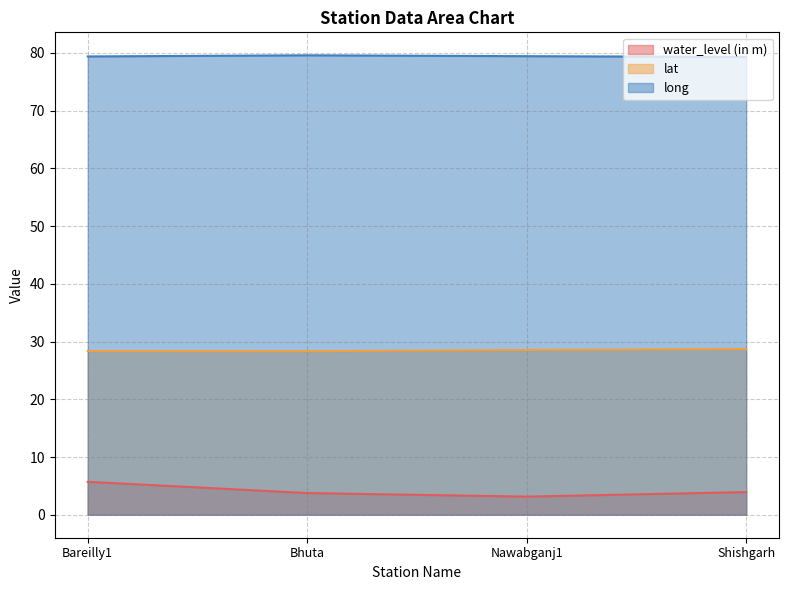

Which has a higher value, Shishgarh or Nawabganj1?

Shishgarh